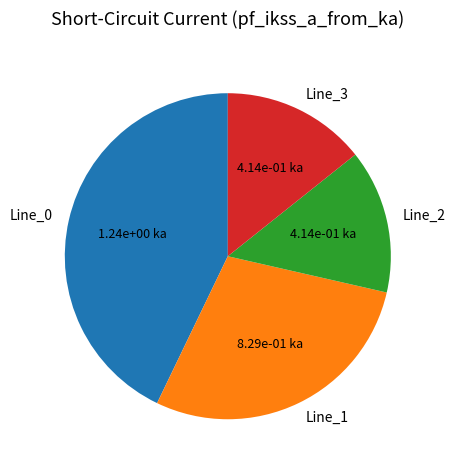

What is the ratio of the value at Line_2 to the value at Line_0?

0.3